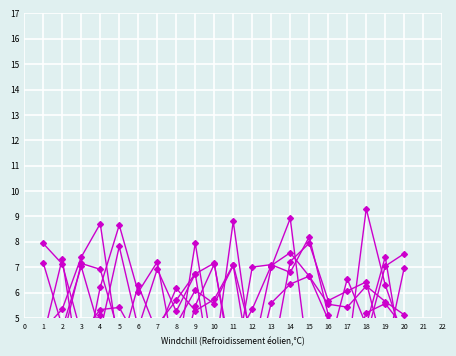

Is the value of x2 at 10 greater than the value of x5 at 17?

Yes